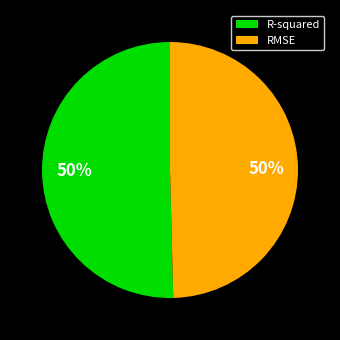

What percentage is the RMSE slice, to the nearest percent?

50%